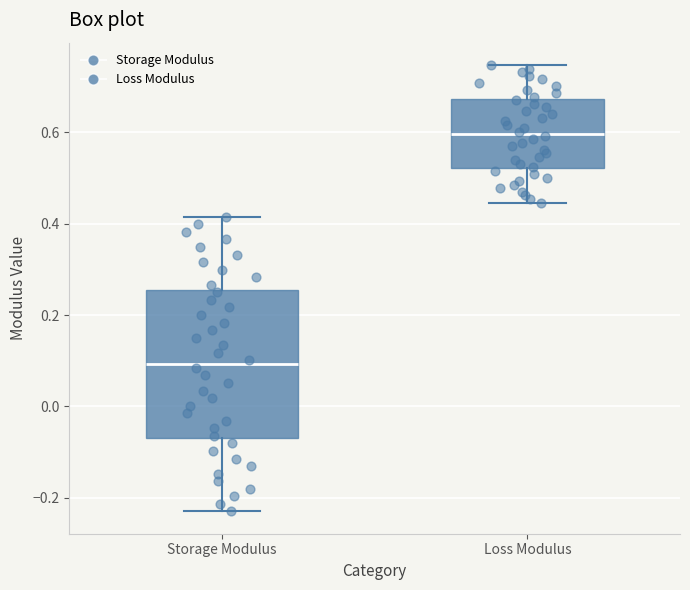

Which box is the tallest, from its lower edge to its upper edge?

Storage Modulus